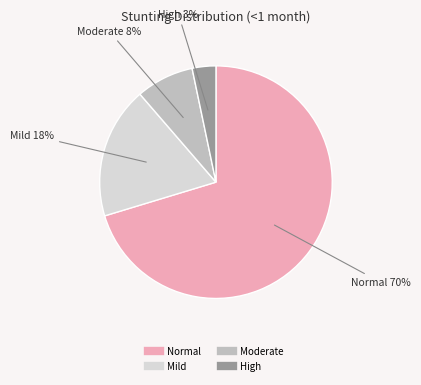

Does any single category account for the majority?

Yes